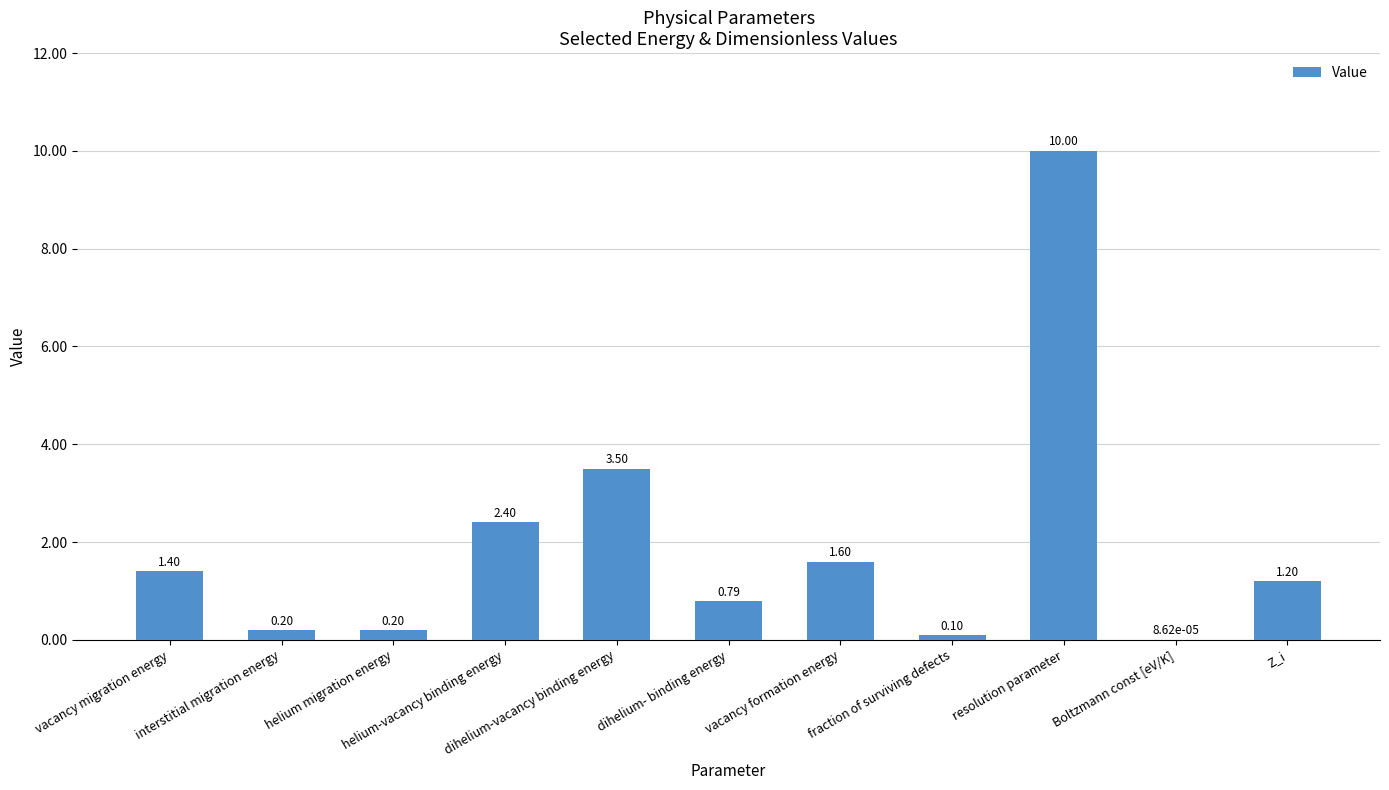

At which label is the value closest to 5?

dihelium-vacancy binding energy